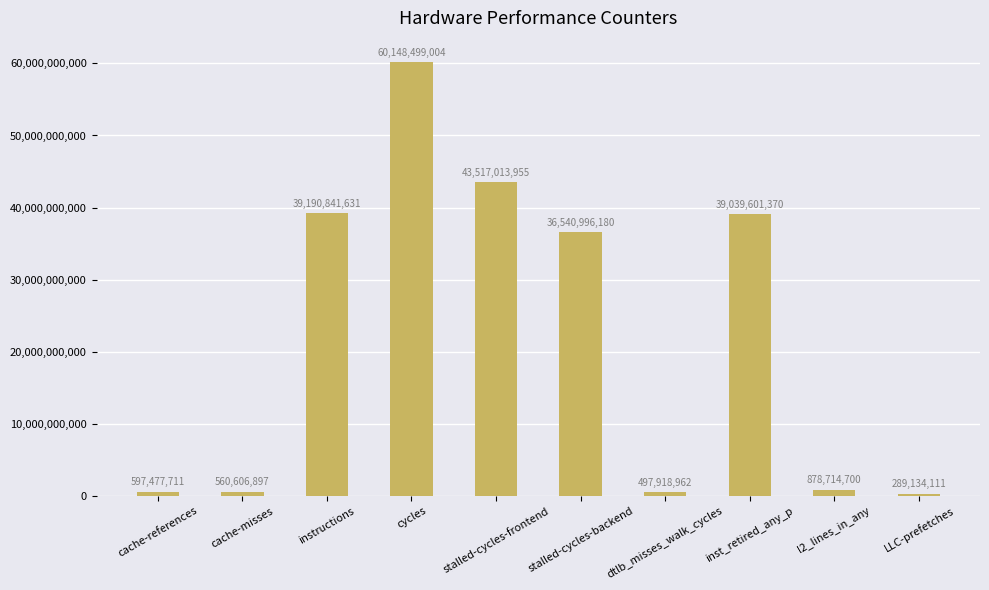

What position from the left is dtlb_misses_walk_cycles?

7